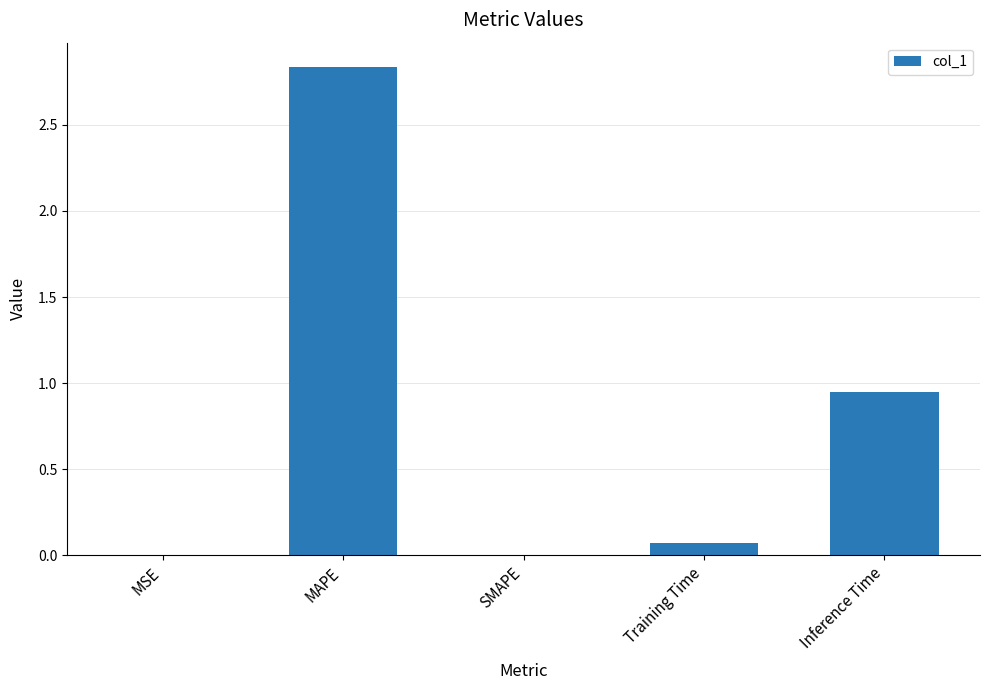

What is the sum of all values?

3.9